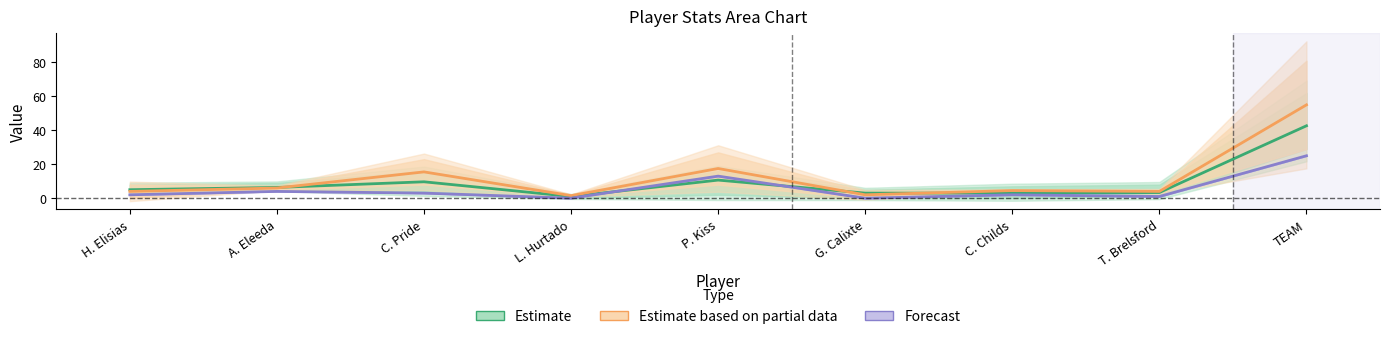

Which series ends up on top after the final intersection of Estimate and Estimate based on partial data?

Estimate based on partial data